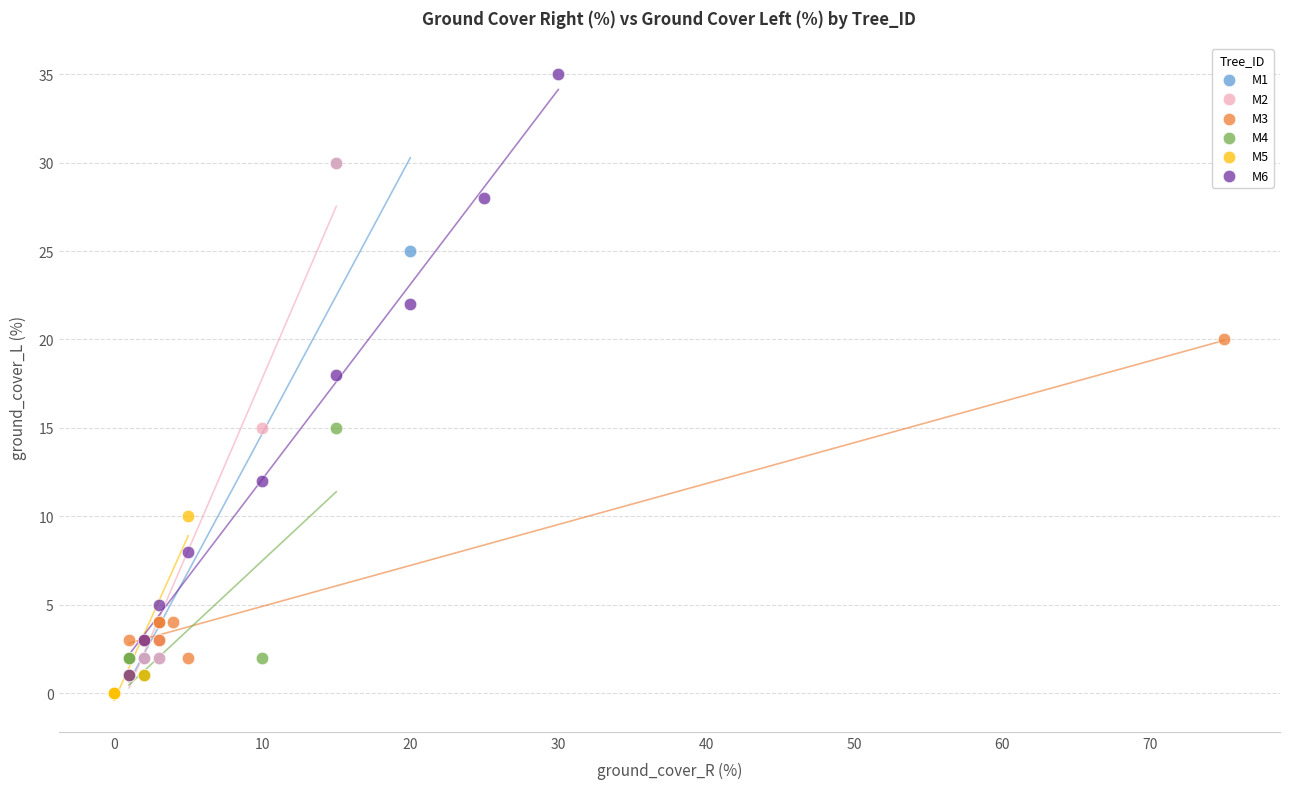

Which series contains the highest Y value?

M6